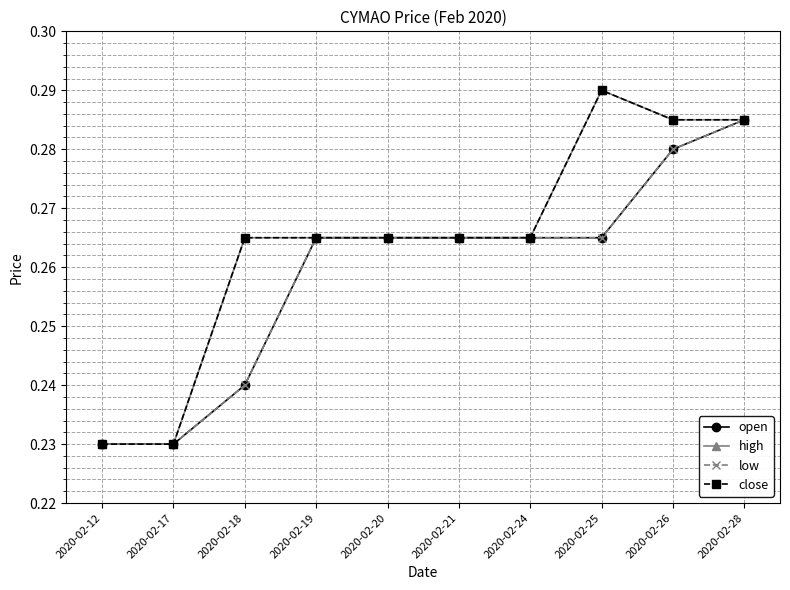

How many lines are shown in the chart?

4